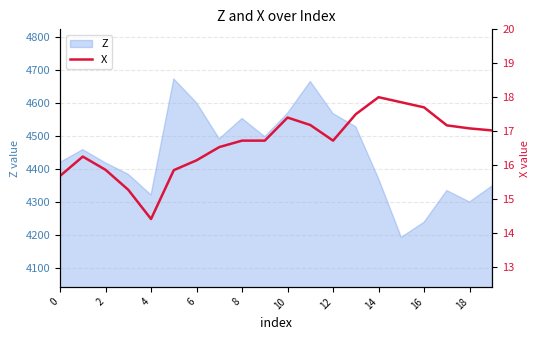

The value of Z at 16 is 4238.2. True or false?

True